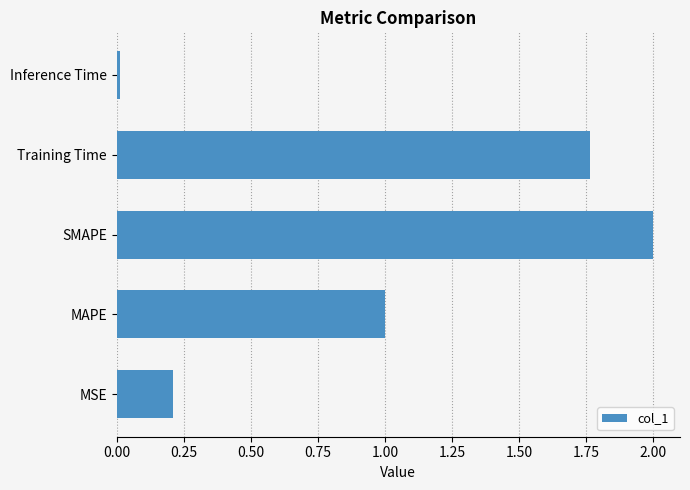

What is the change in value from MAPE to Training Time?

+0.8